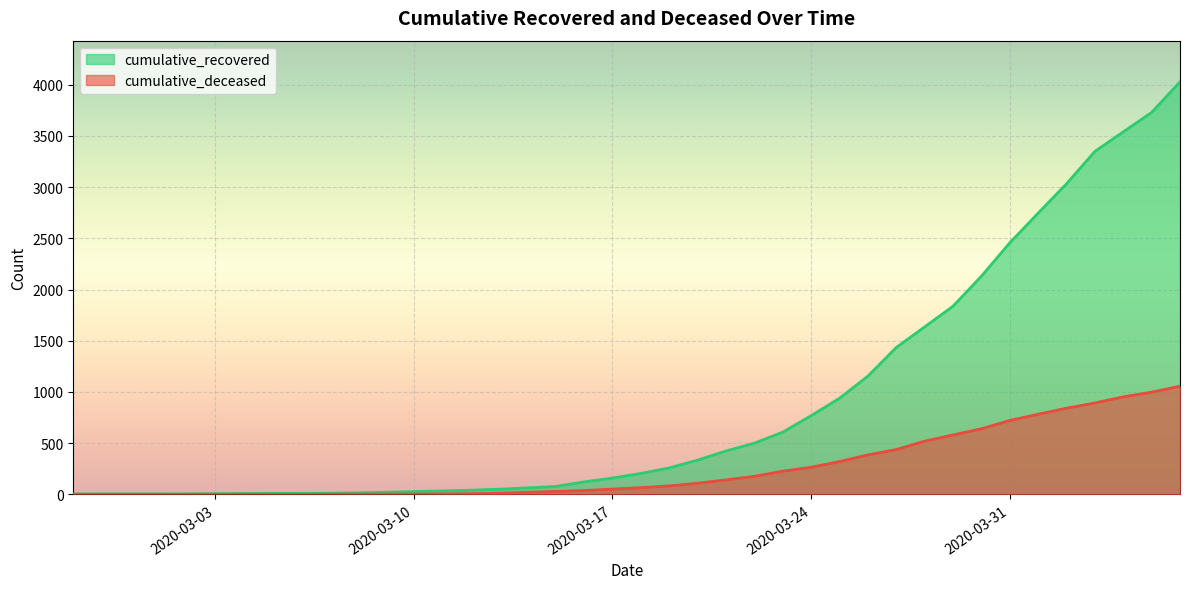

At which category is the sum across all series the highest?

2020-04-06